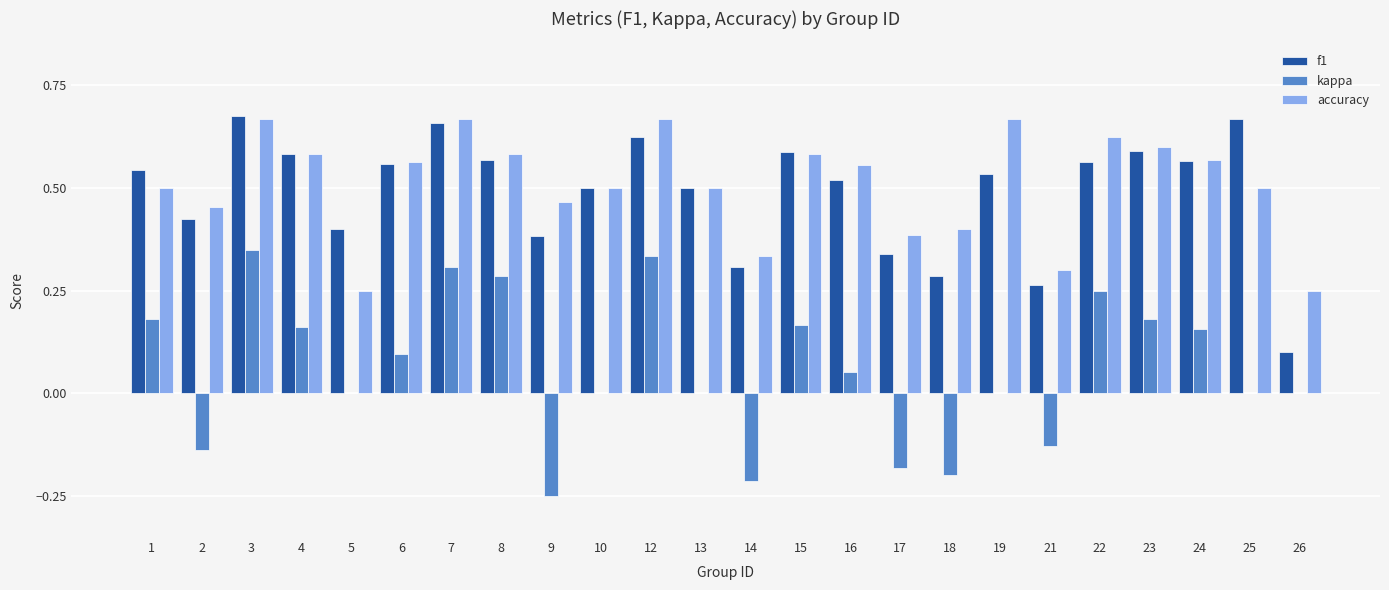

Is it true that kappa equals 0.1 at 22?

False